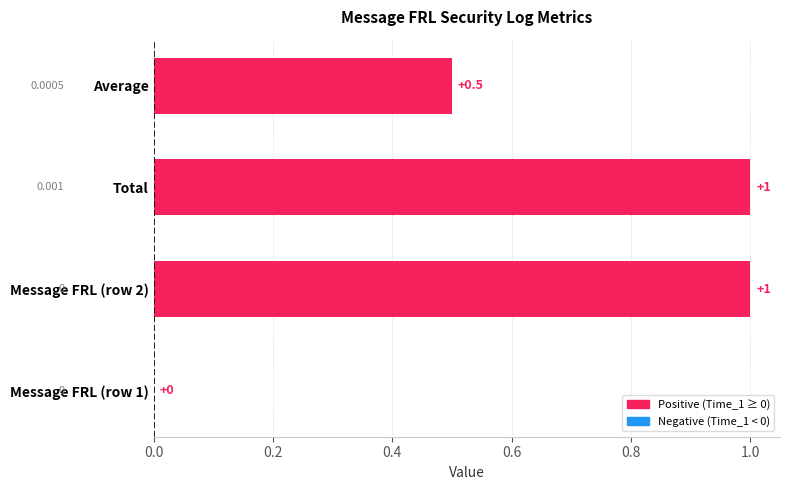

Between Total and Message FRL (row 1), which is larger?

Total